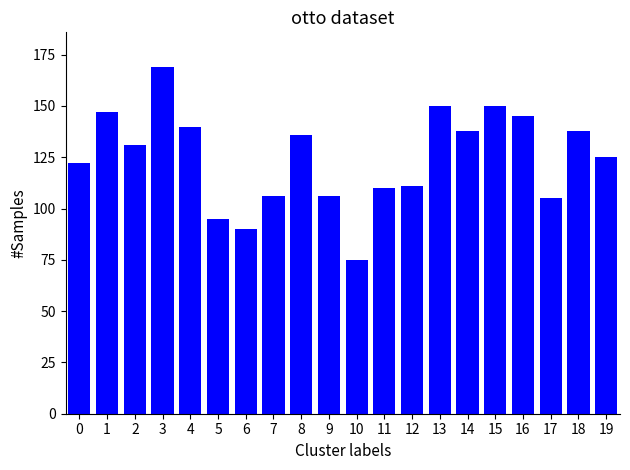

True or false: the data shows 70 at 13.

False